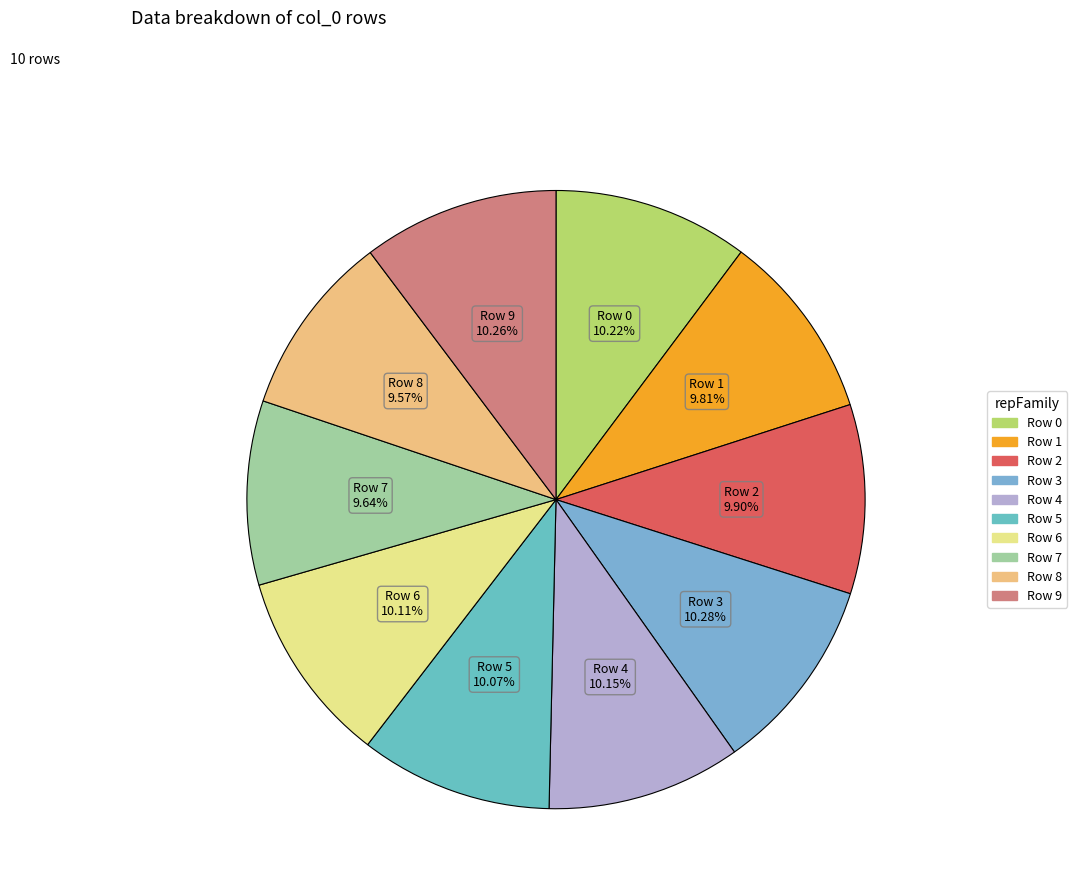

Is the sum of Row 9 and Row 0 greater than half?

No